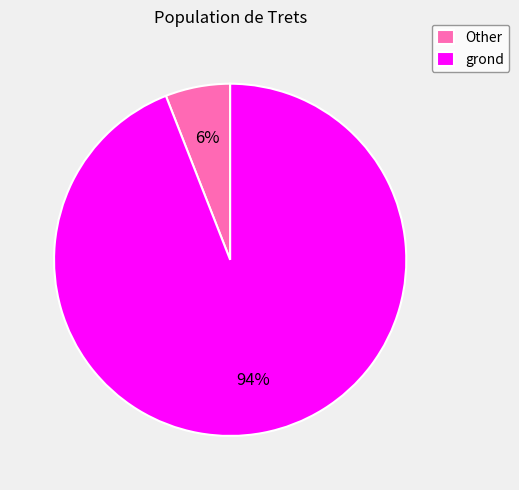

Do grond and Other together represent more than half of the pie?

Yes